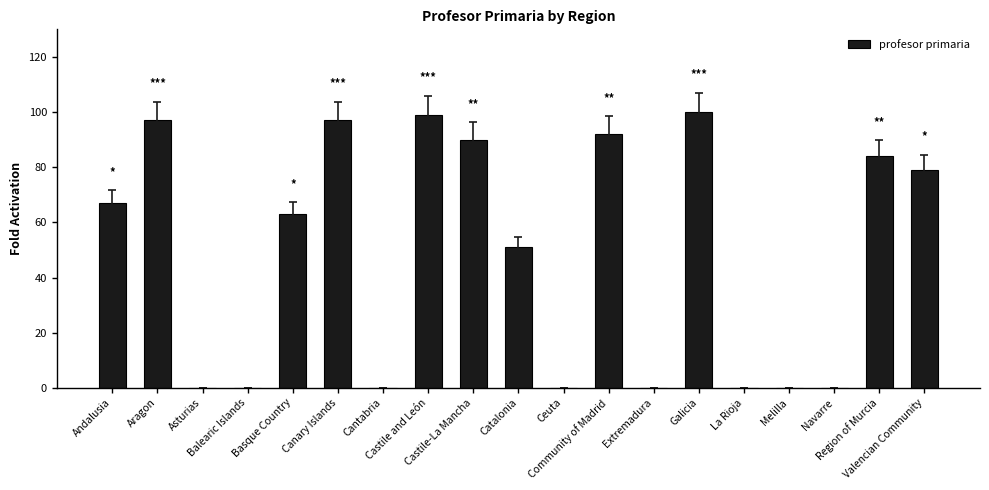

What is the sum of all values?

919